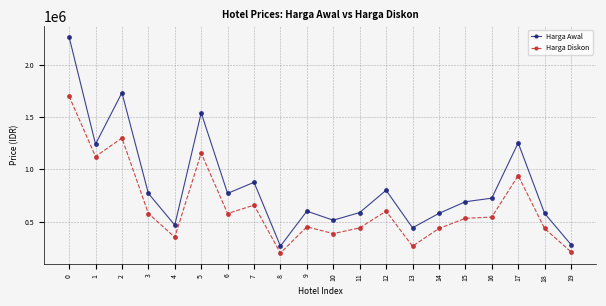

How many distinct data groups are displayed?

2